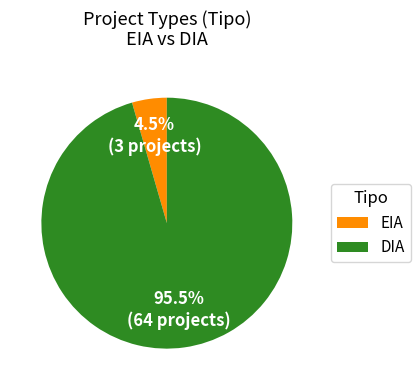

Which category accounts for the majority?

DIA